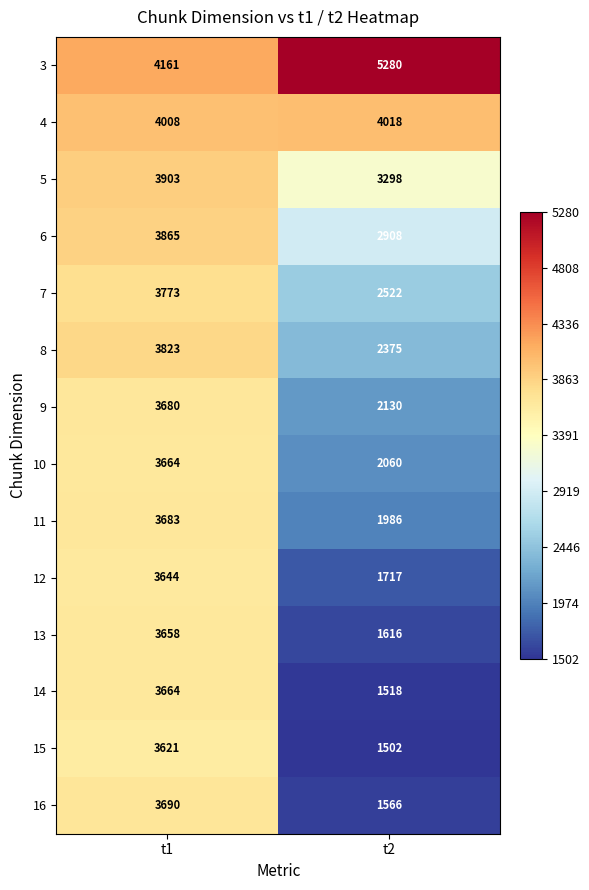

What is the smallest value displayed?

1502